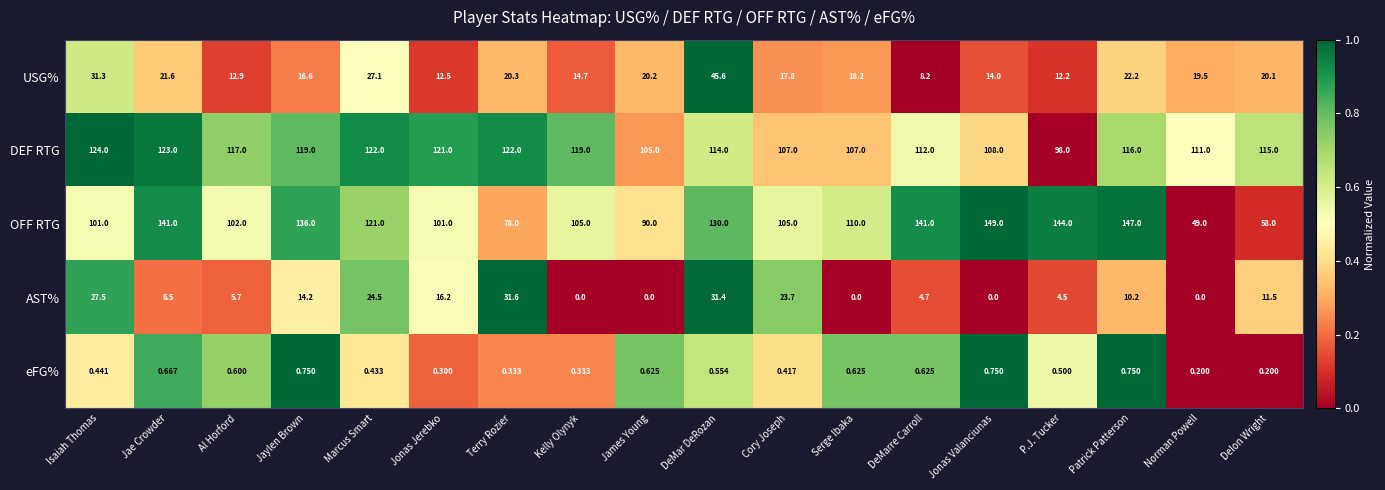

At which label does USG% first exceed 19?

Isaiah Thomas